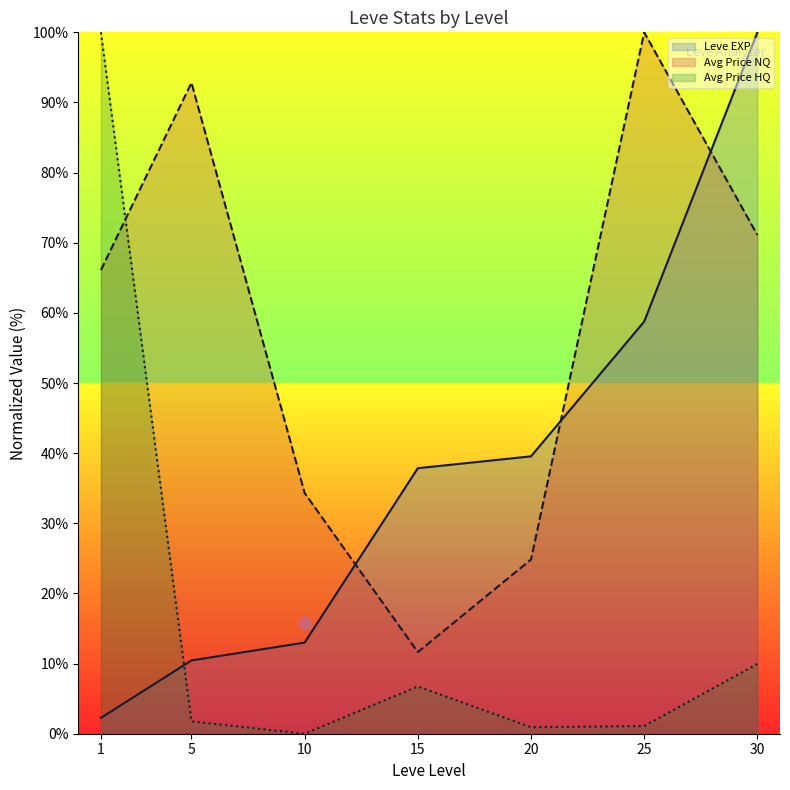

Which series has the largest total across all categories?

Avg Price NQ (line)